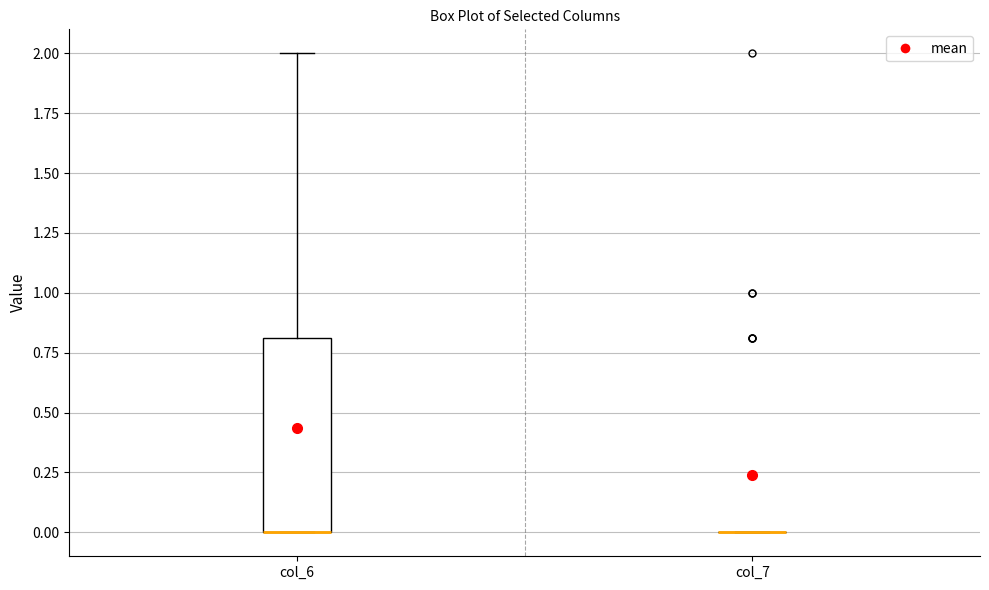

Reading left to right, read every box against the y-axis: the position of its median line, the range the box covers, and the ends of its whiskers. The values are not printed on the chart, so give them approximately, as read against the axis.

col_6: median 0.0 (drawn on the box's lower edge), box 0.0 to 0.8, whiskers 0.0 to 2.0
col_7: box collapsed to a line at 0.0, whiskers 0.0 to 0.0